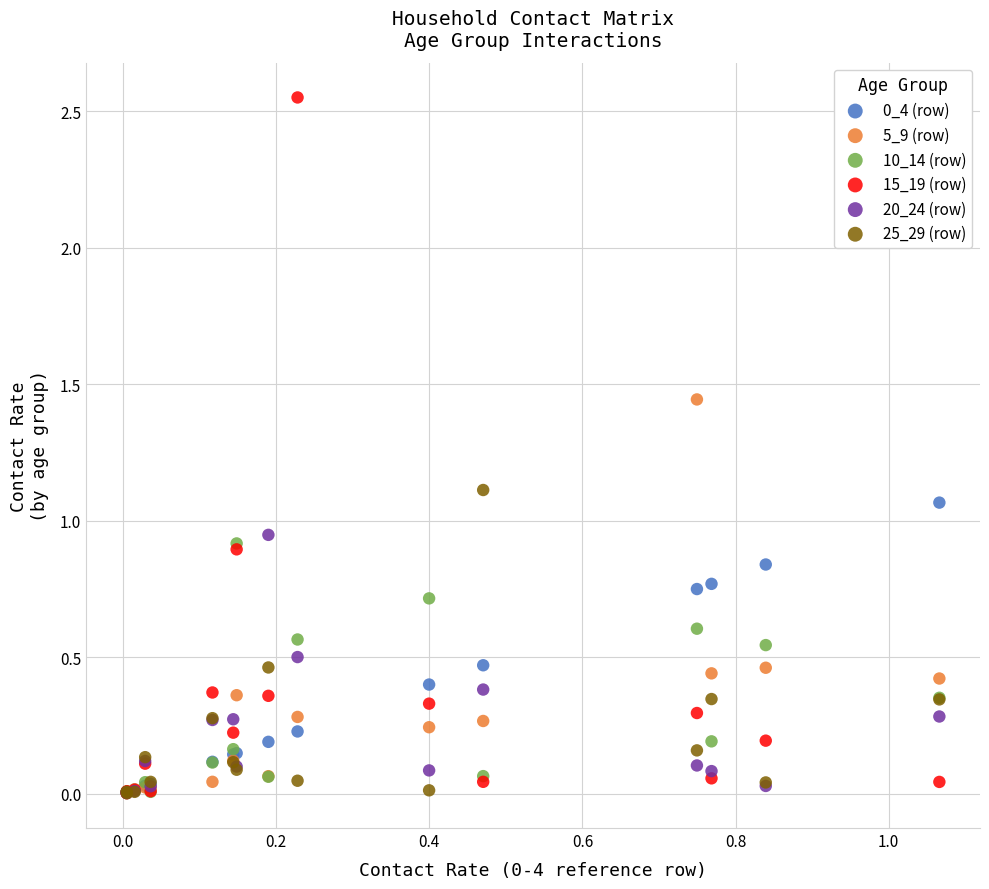

Which series has the widest spread of Y values?

15_19 (row)